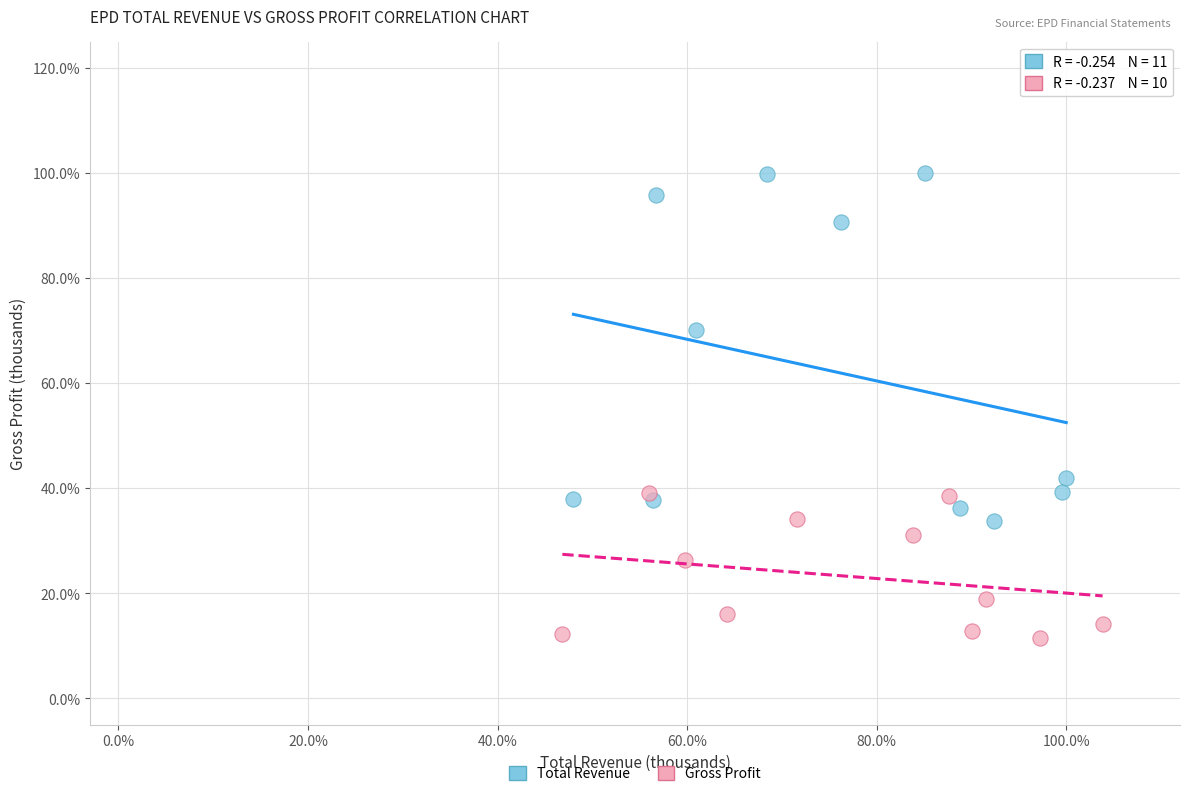

What are all the series names shown in the legend?

Total Revenue, Gross Profit